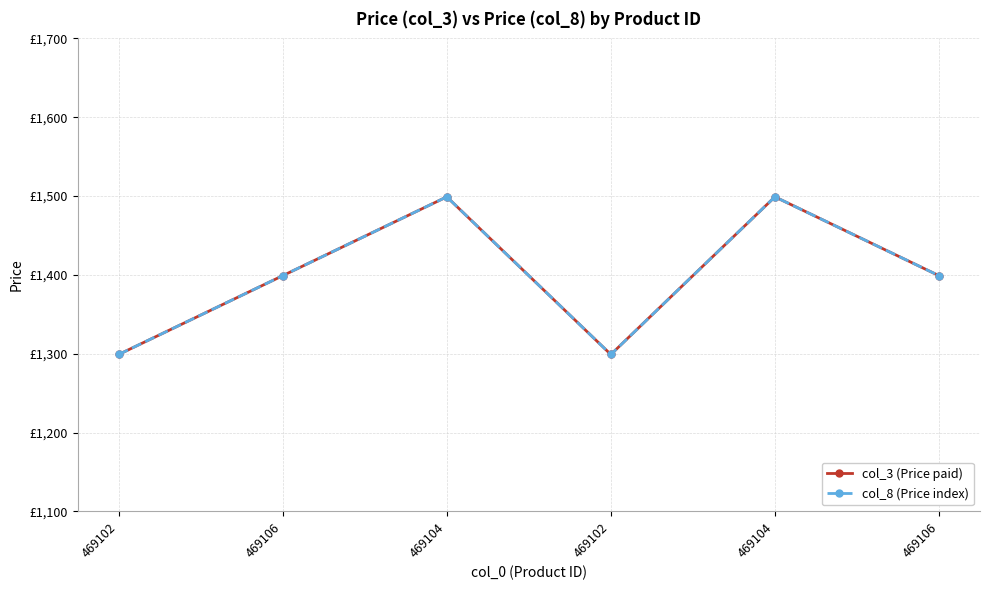

Where is col_8 (Price index) nearest to the value 1399?

469106